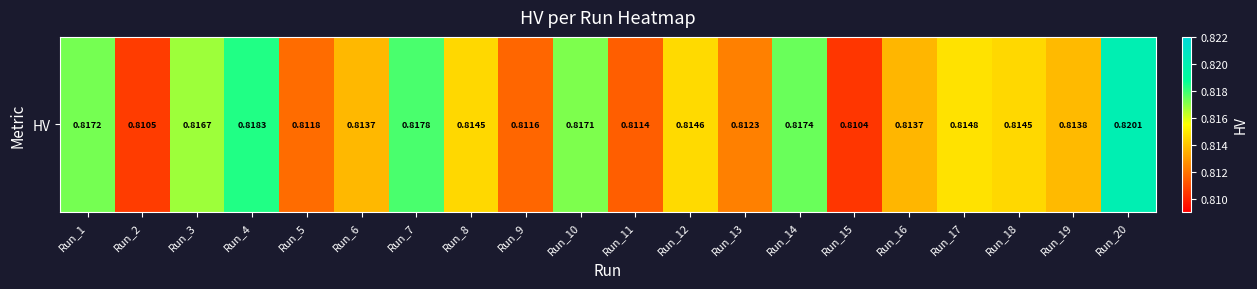

What is the average value?

0.8